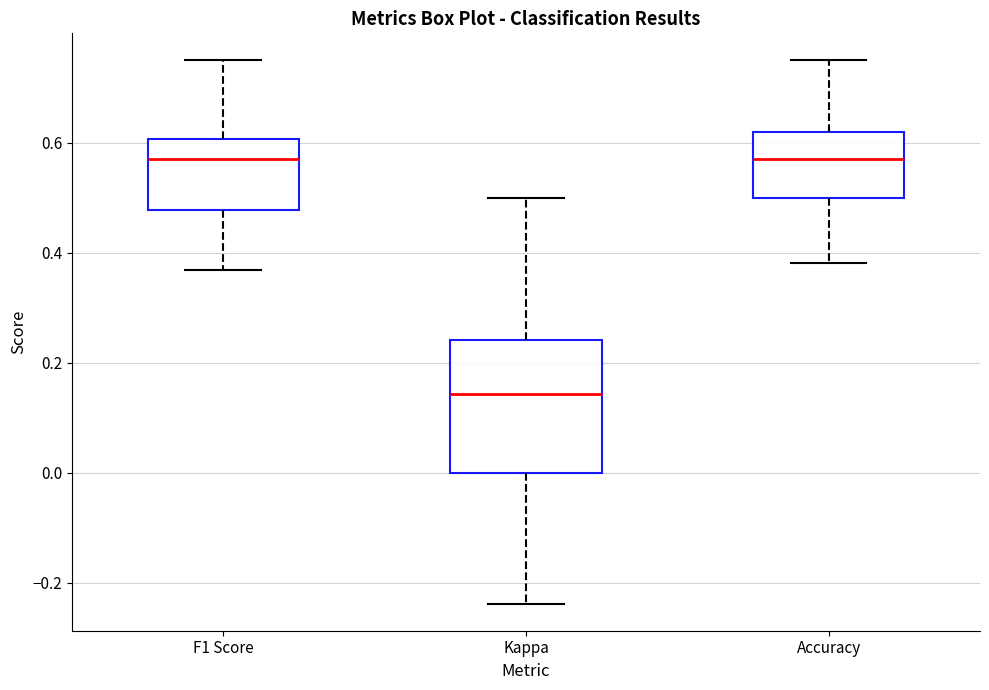

Which box is the tallest, from its lower edge to its upper edge?

Kappa